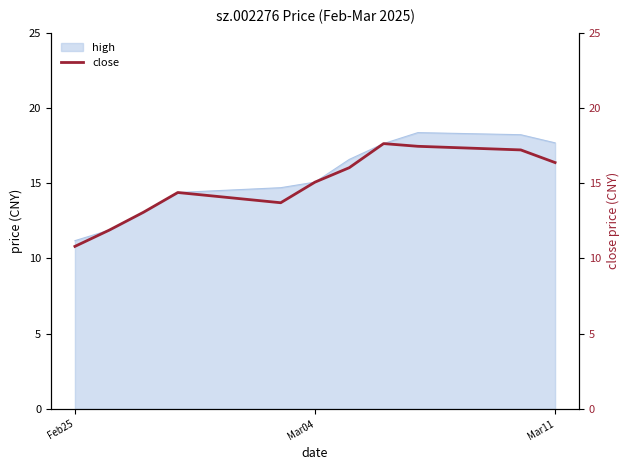

What is the maximum value for high?

18.4